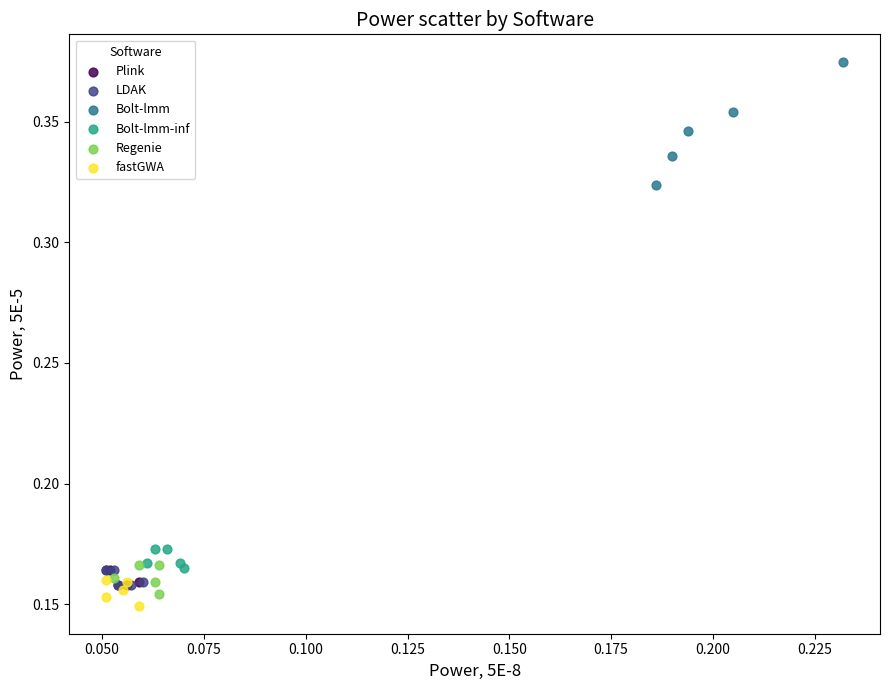

Which series contains the highest Y value?

Bolt-lmm